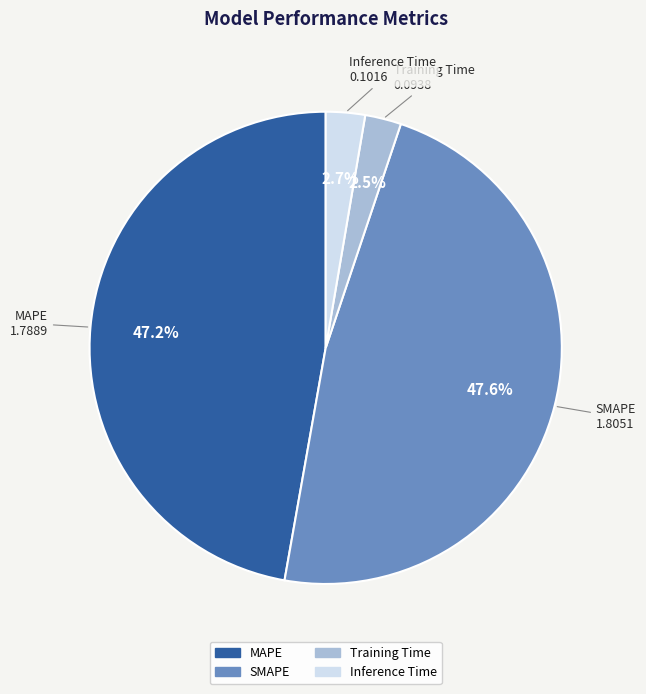

Does SMAPE represent more than half of the total?

No